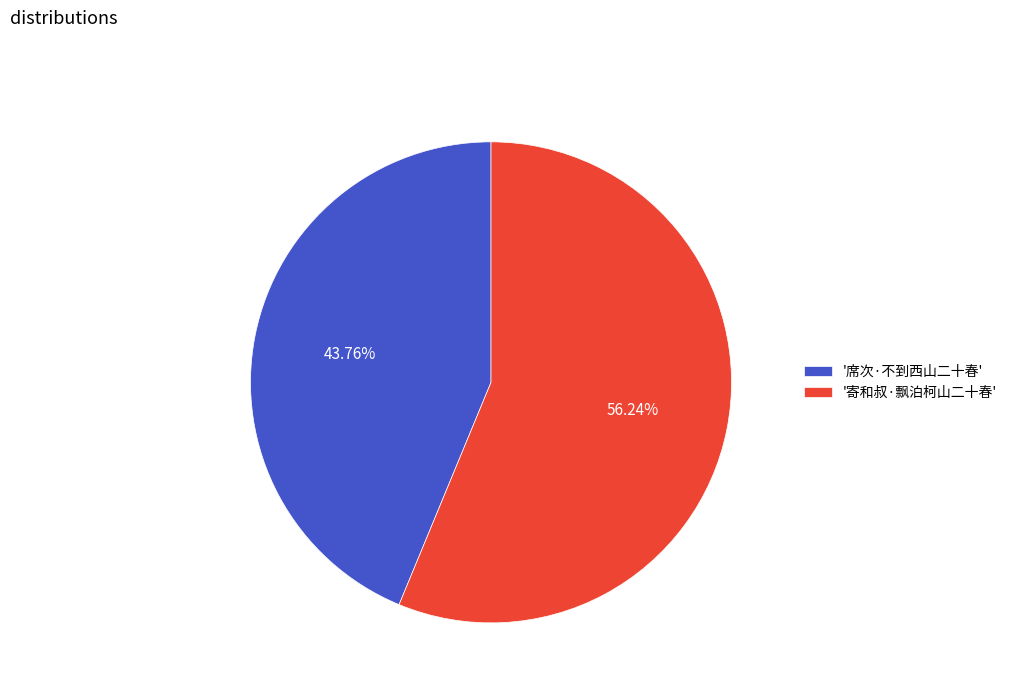

Count the number of slices in the pie.

2